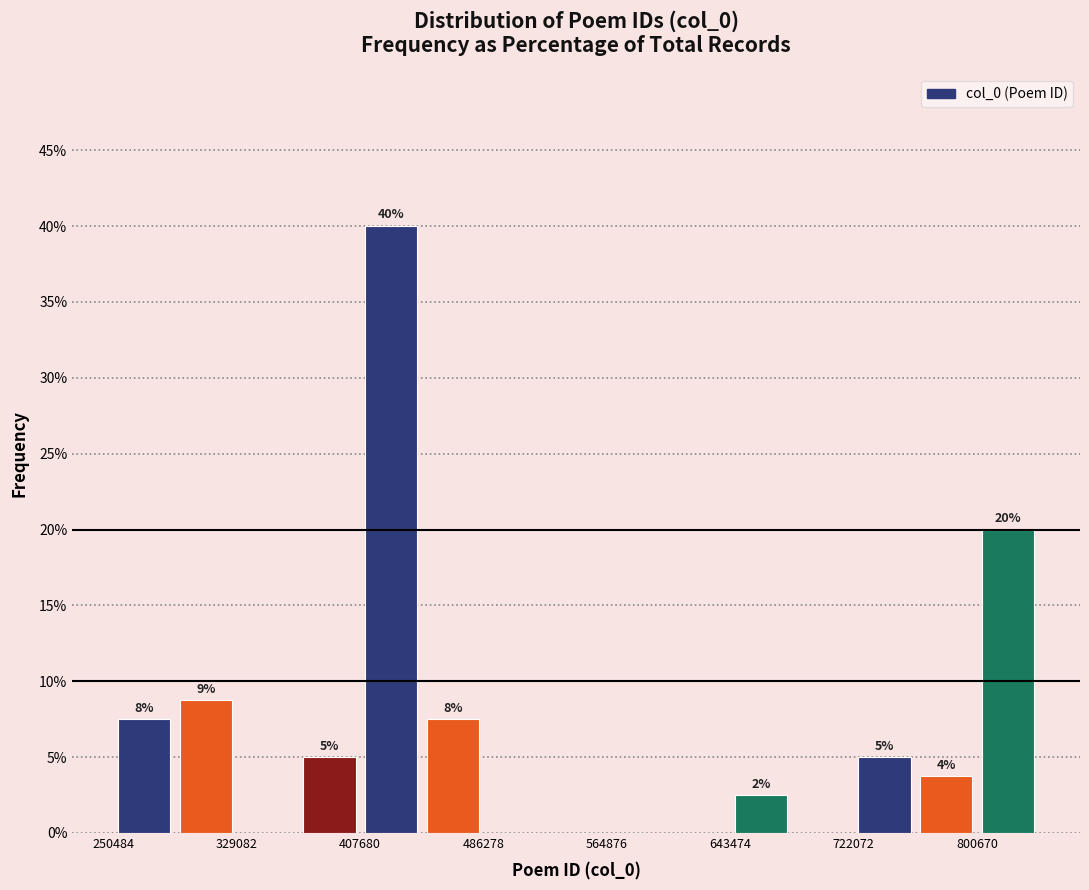

Read against the x-axis, roughly where is the centre of the tallest bar?

430000